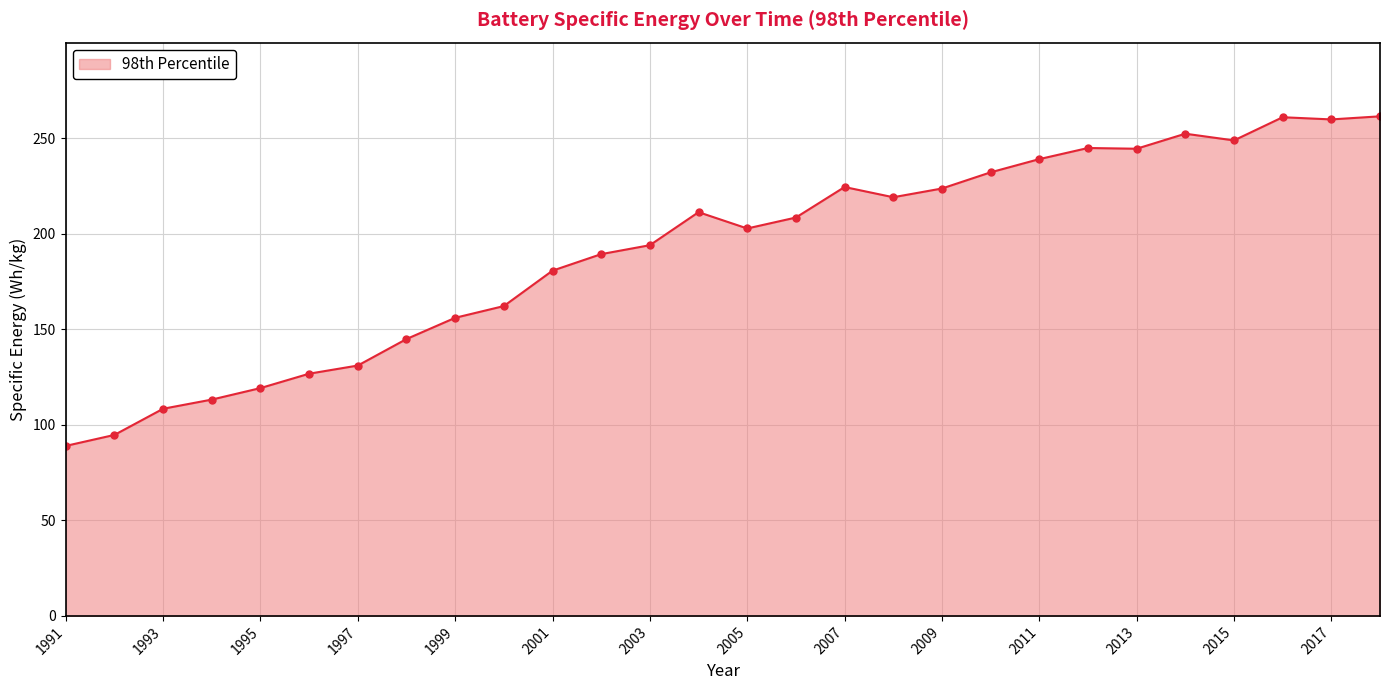

What is the average value?

190.8